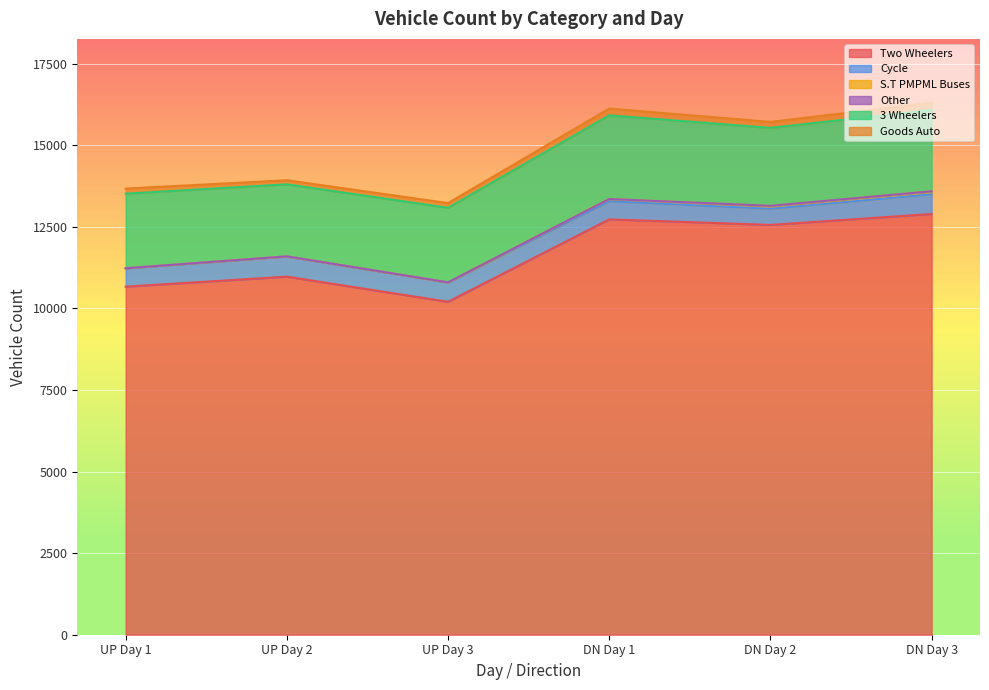

At which category is the sum across all series the highest?

DN Day 3